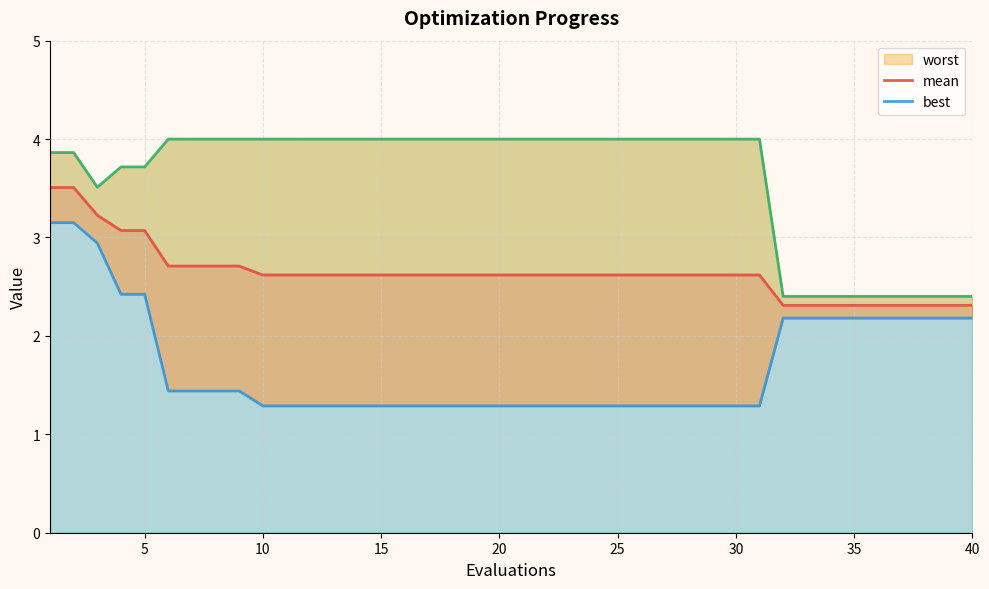

What is the sum of all worst values?

144.3